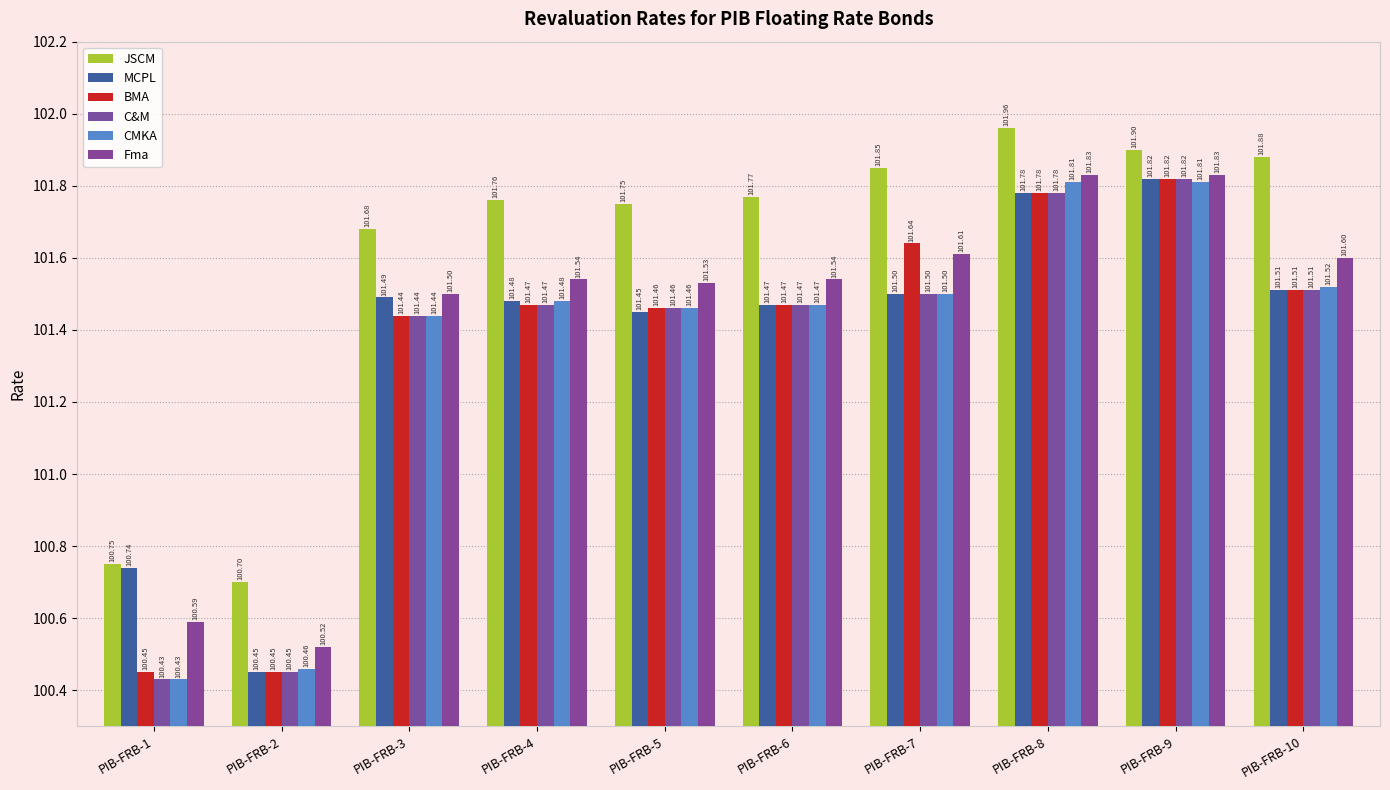

The value of MCPL at PIB-FRB-7 is 40.2. True or false?

False